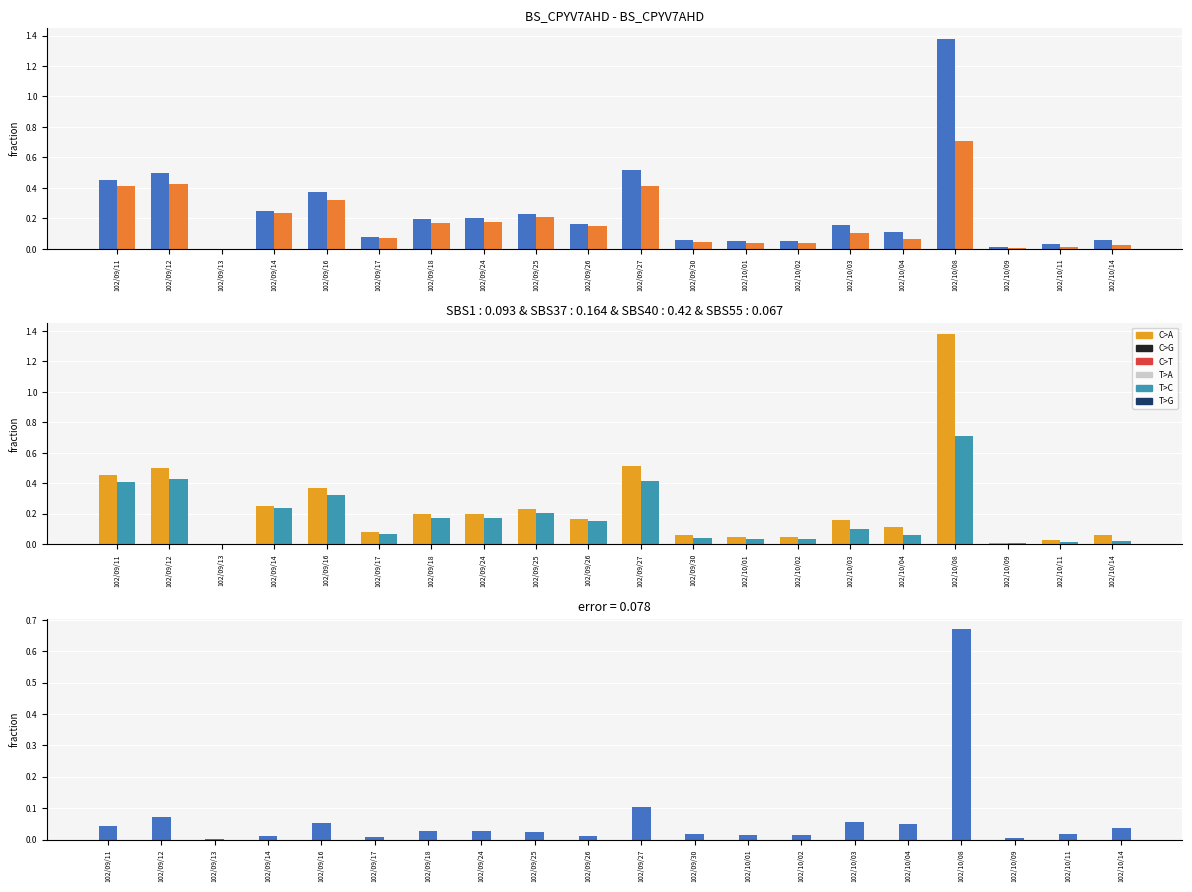

Is it true that T>A equals 0.0 at 102/10/09?

False